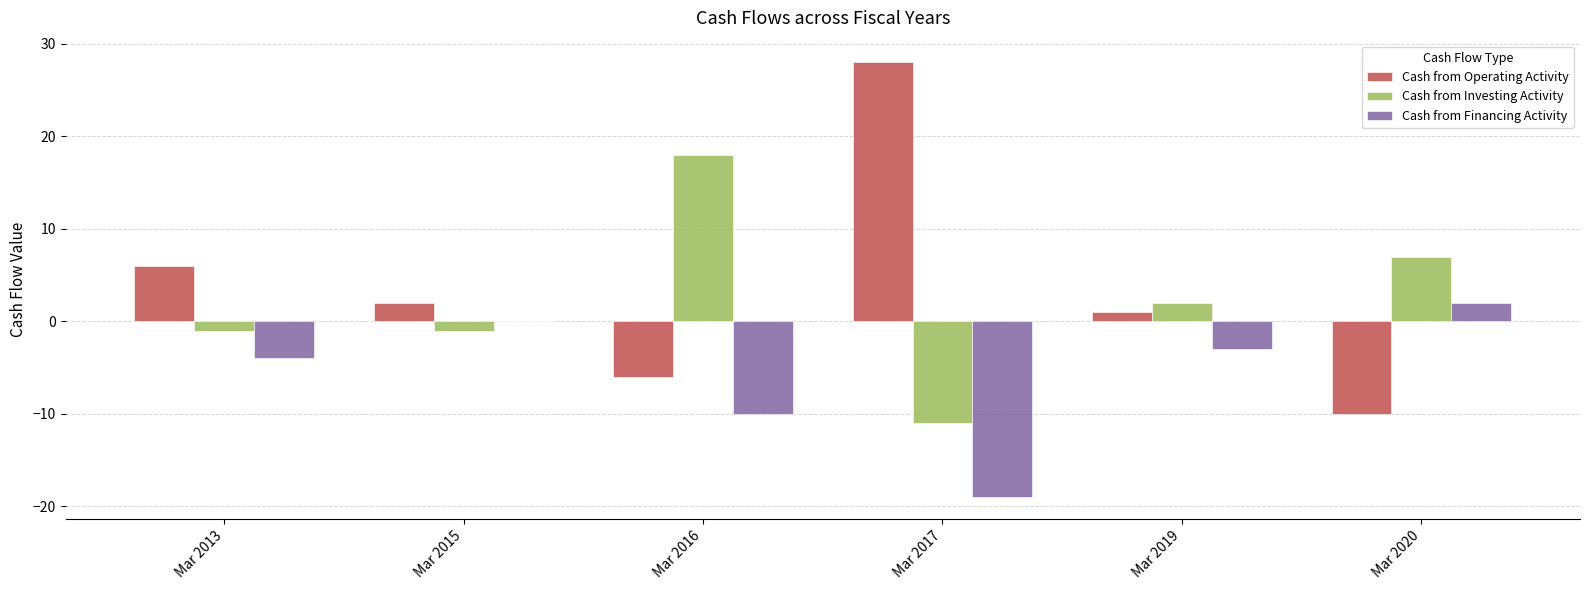

Is it true that Cash from Operating Activity equals -6 at Mar 2016?

True